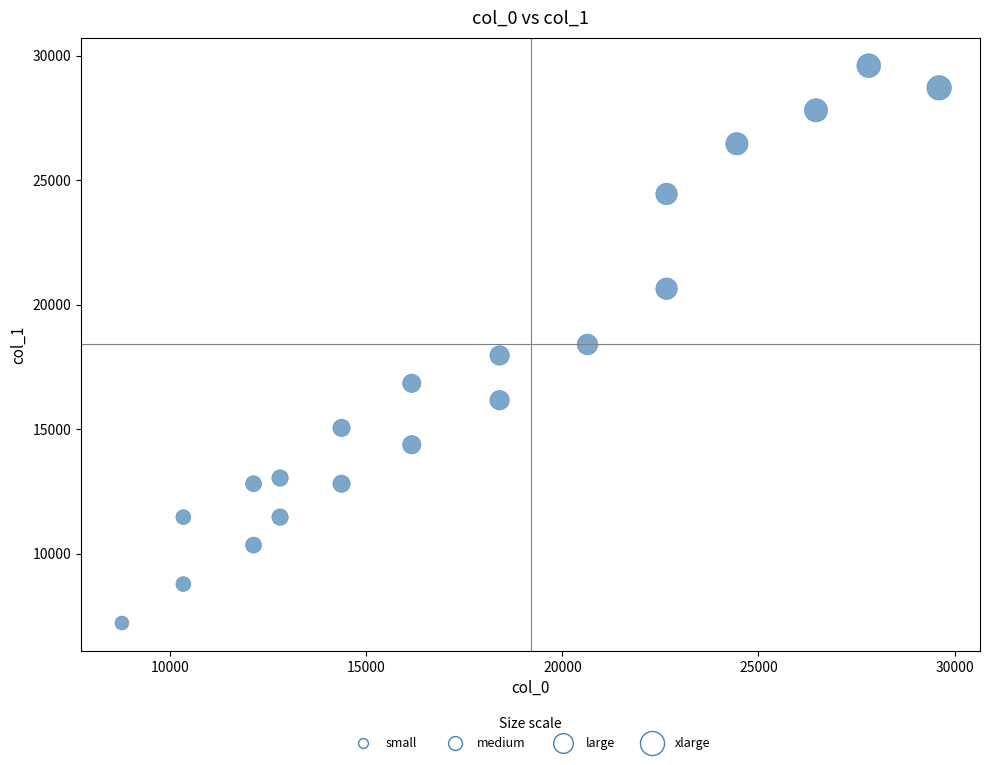

What is the range of Y values (max minus min)?

22397